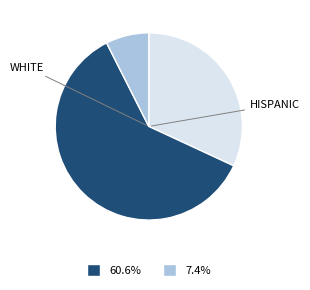

Is there any slice that represents more than half of the pie?

Yes